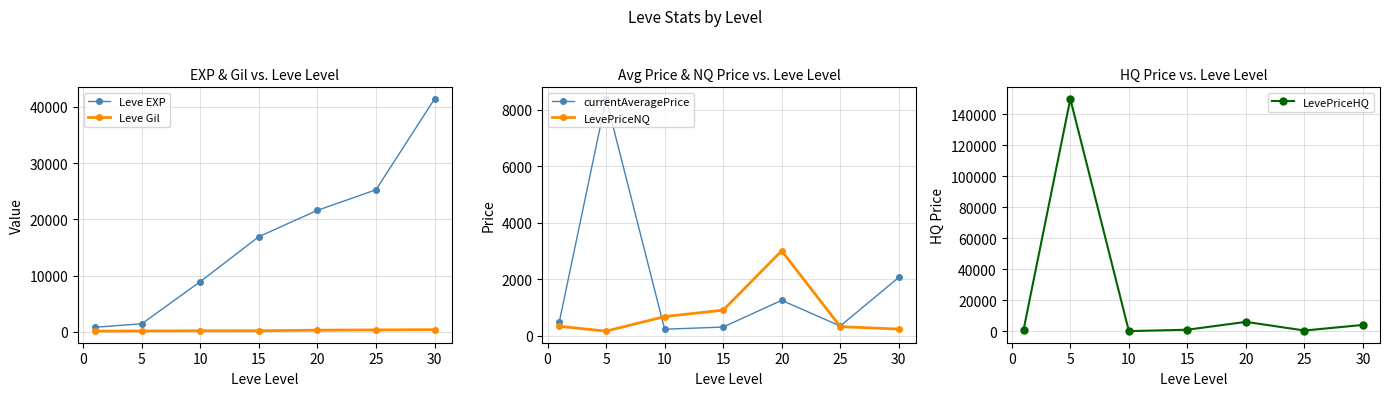

Is the value of Leve EXP at 20 greater than the value of Leve Gil at 25?

Yes